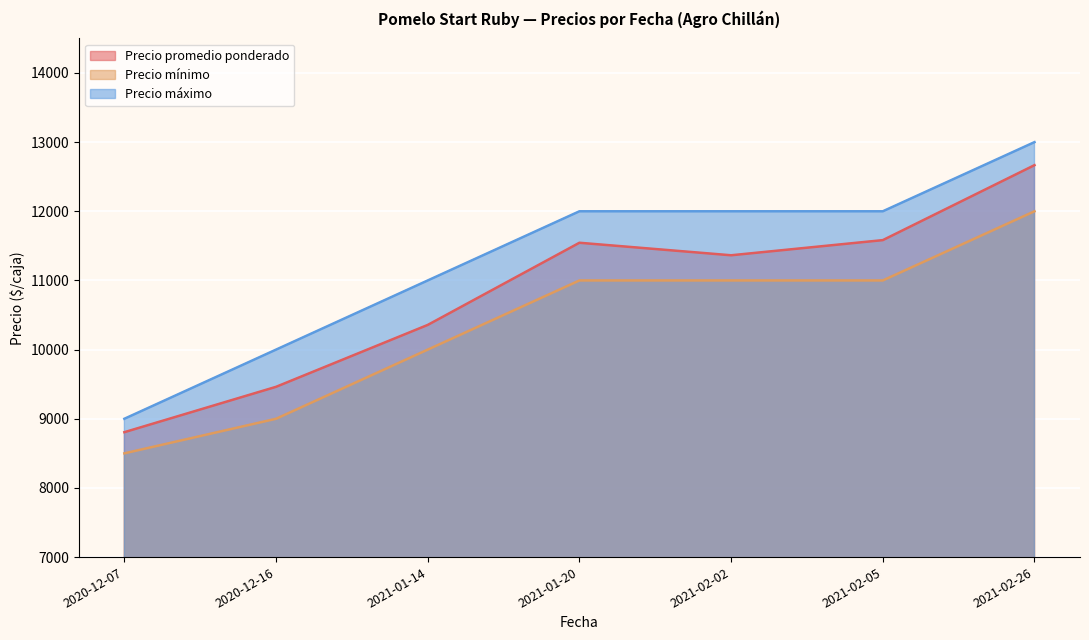

How many lines are shown in the chart?

3